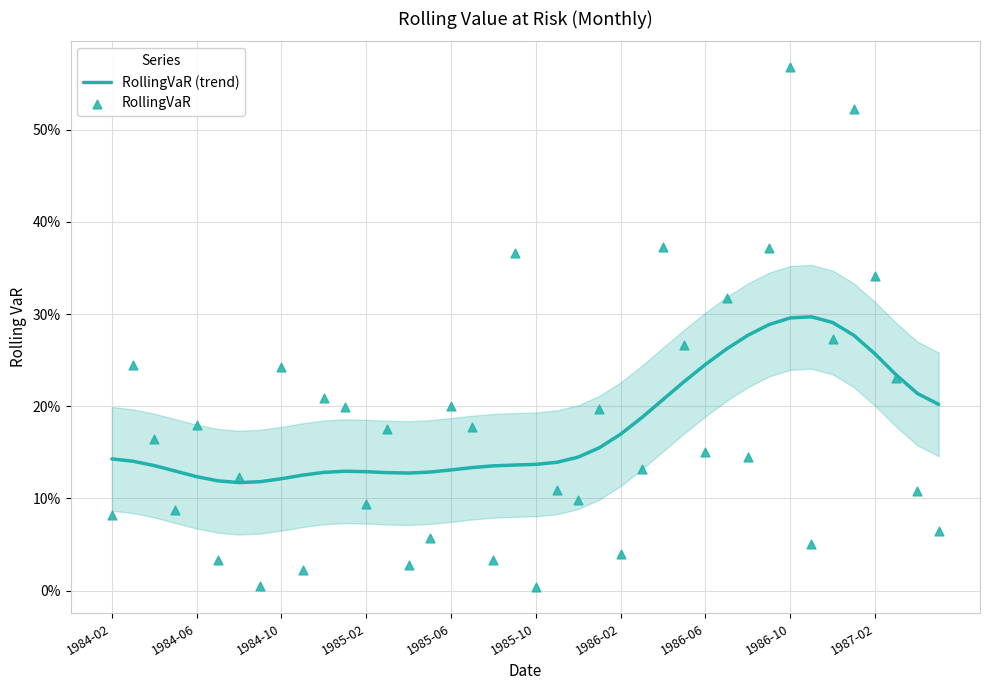

Which series has the largest total across all categories?

RollingVaR (trend)